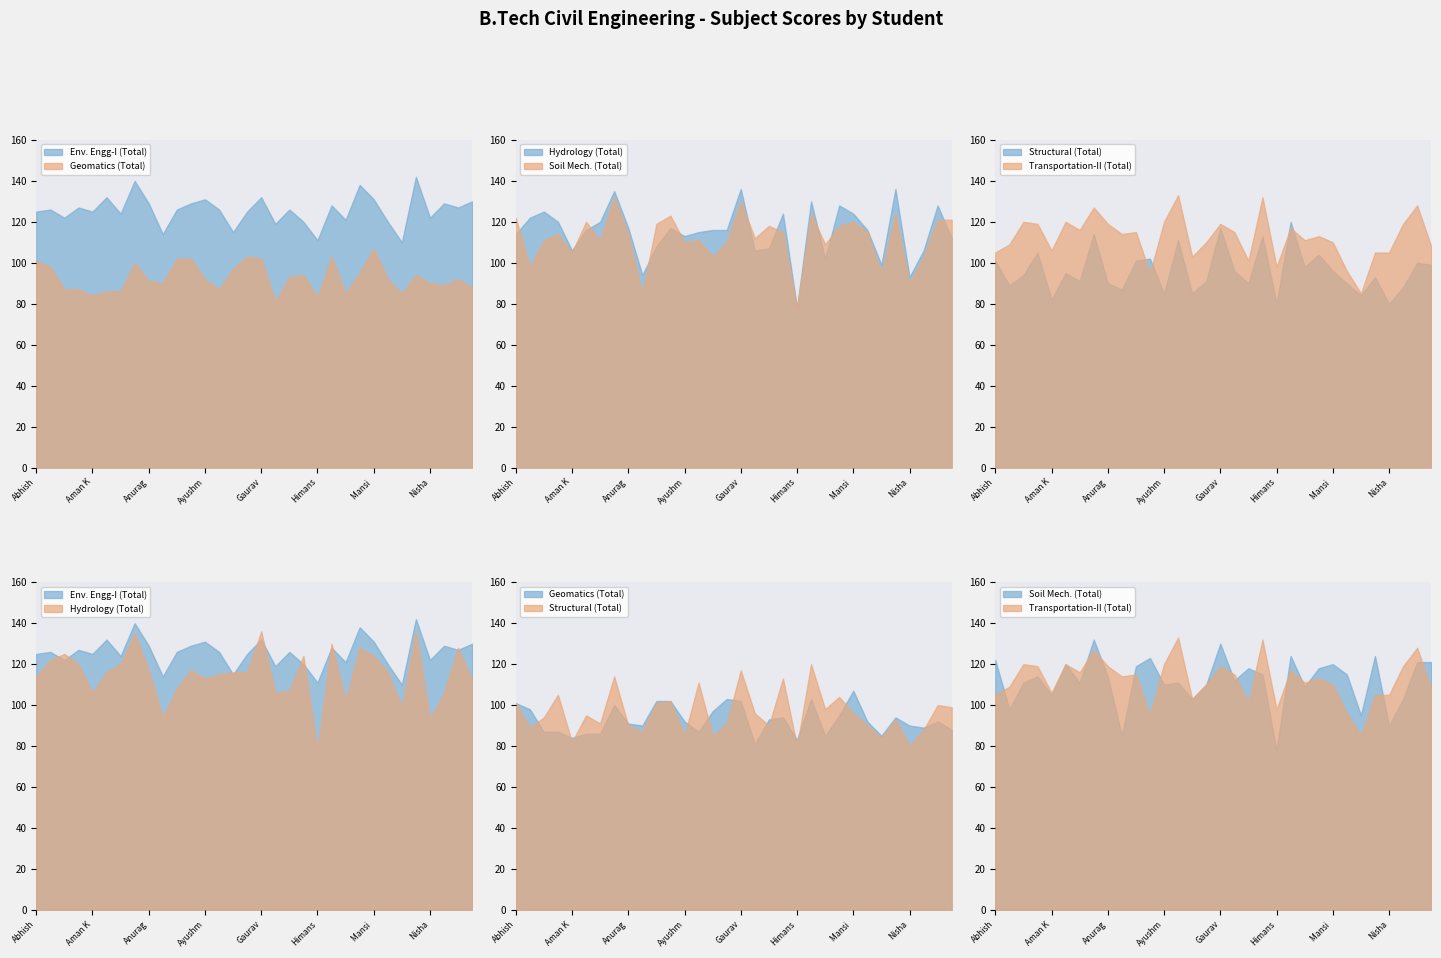

Which series has the largest total across all categories?

Env. Engg-I (Total)